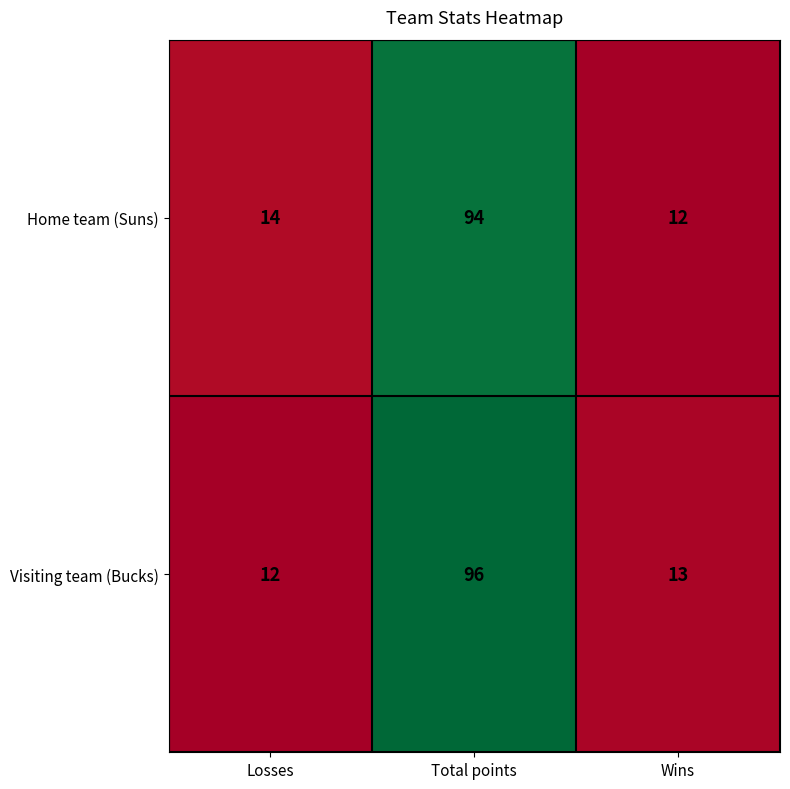

What is the total value across all series at Wins?

25